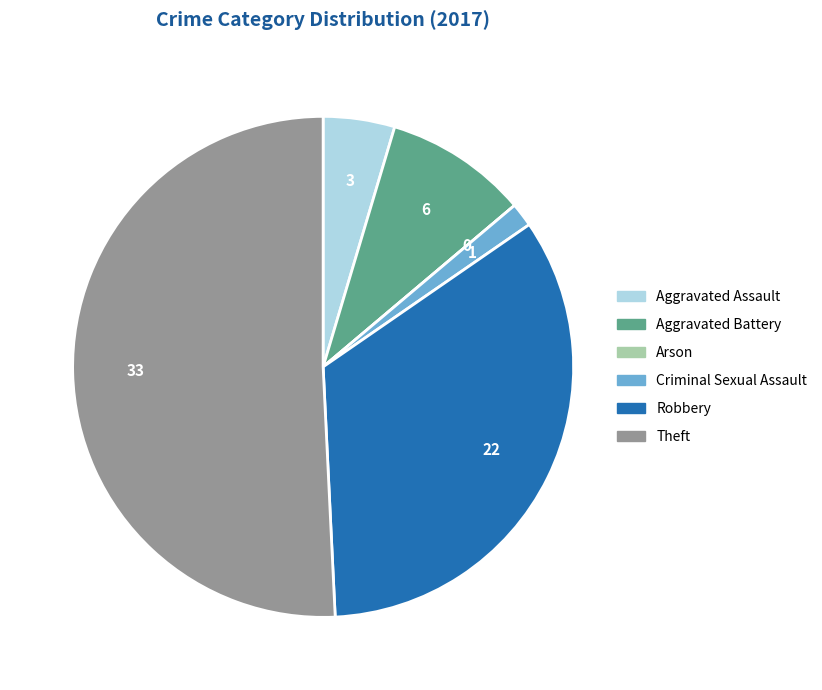

Combined, do Aggravated Assault and Aggravated Battery account for over 50%?

No